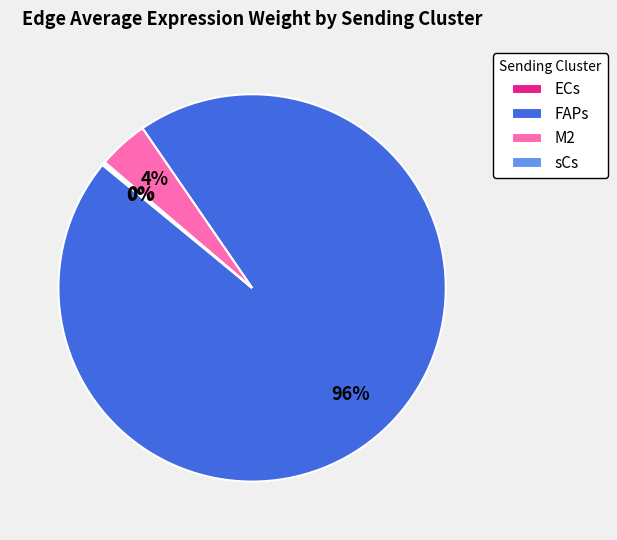

To the nearest percent, what is the average slice percentage?

25%